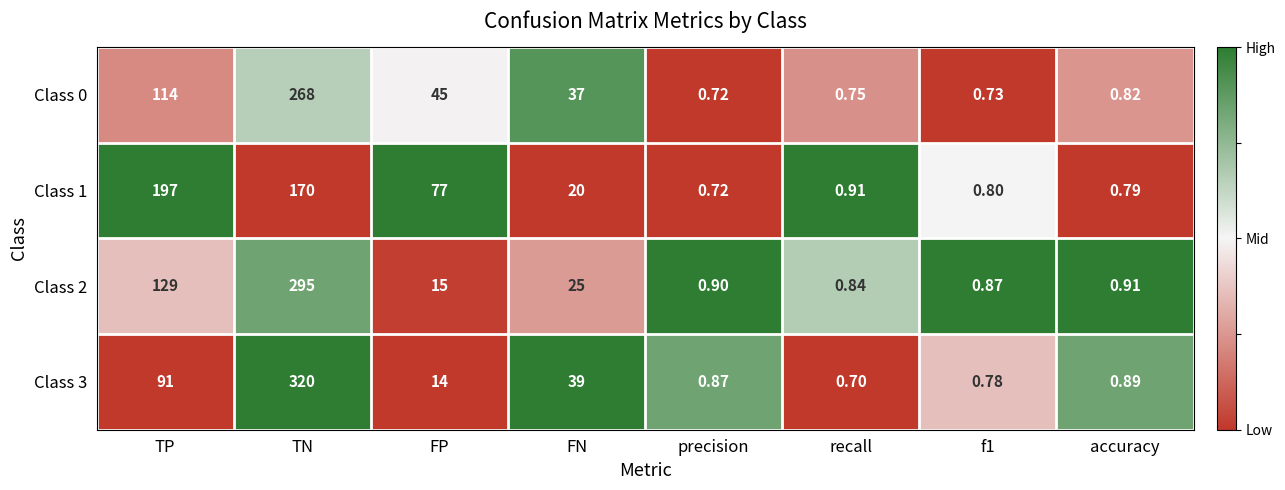

Which label corresponds to the smallest value in the chart?

recall